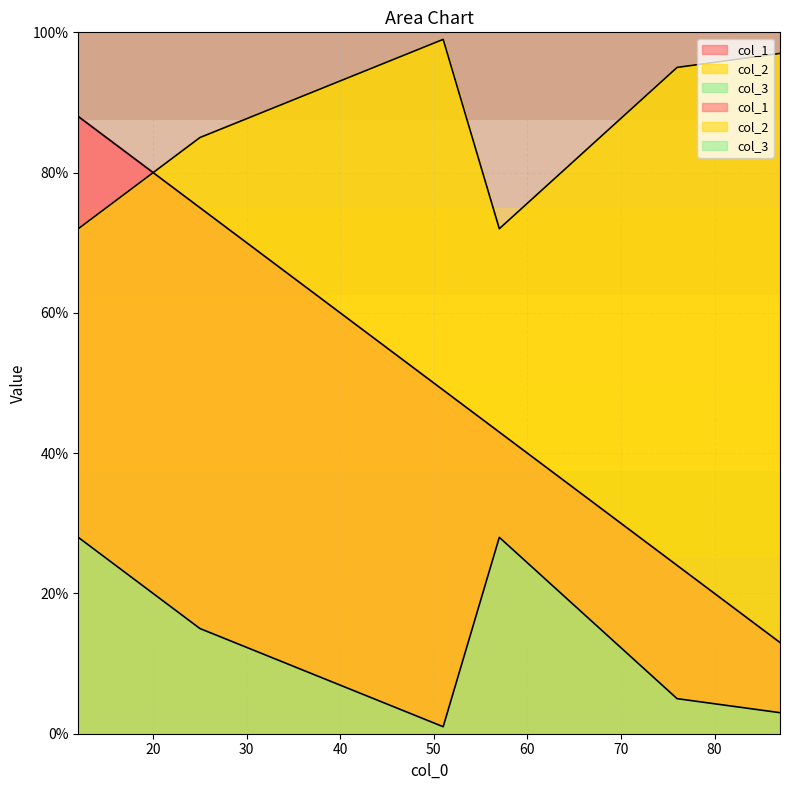

The col_1 series shows 23 at 25. True or false?

False